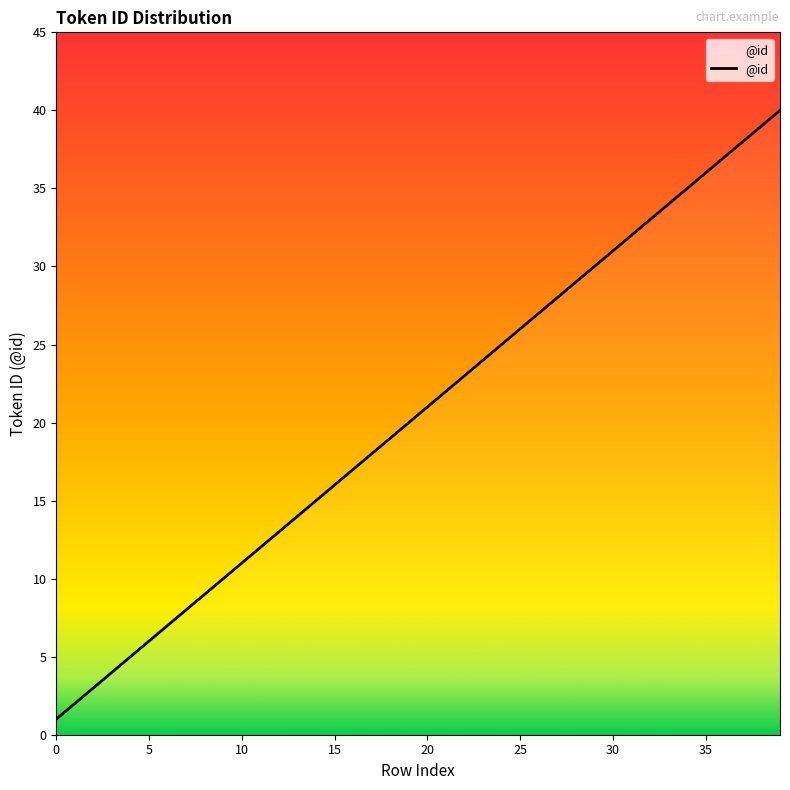

What is the difference between the maximum and minimum values?

39